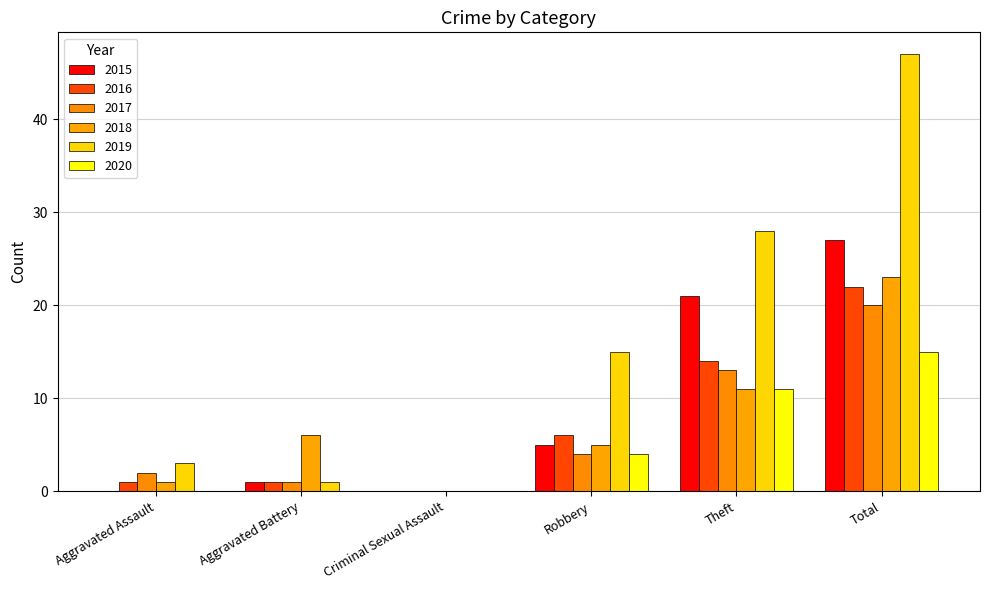

The 2016 series shows 4 at Theft. True or false?

False